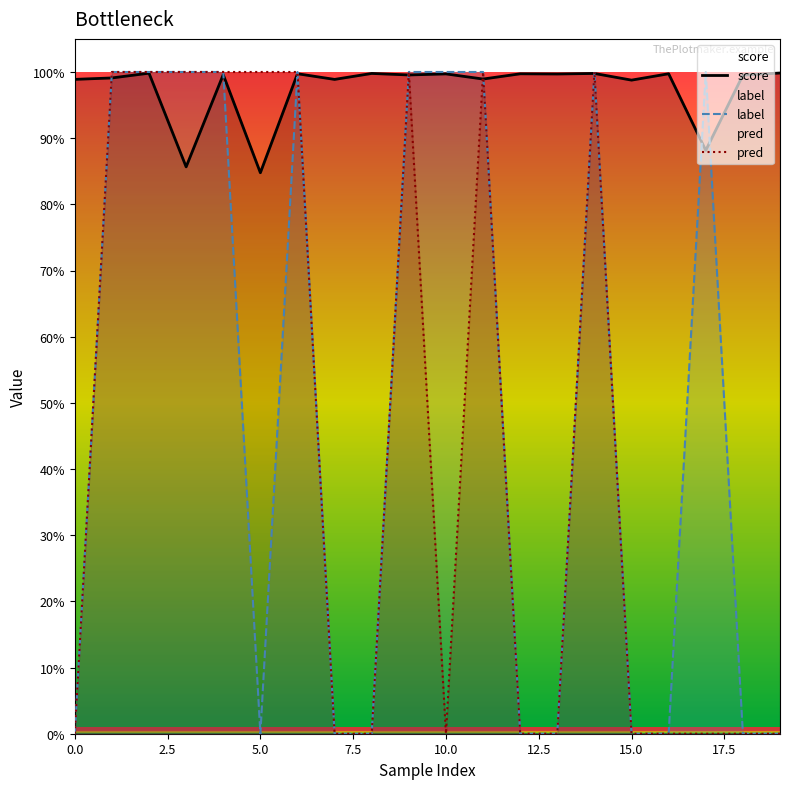

List the series in order of their peak value, lowest first.

score, label, pred